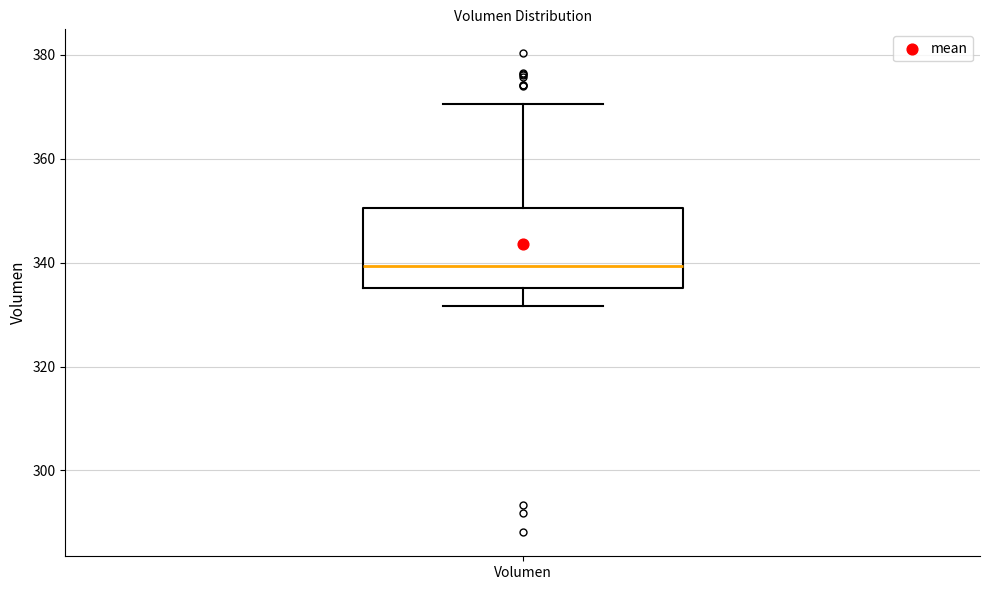

Where is the lower edge of the box for Volumen on the y-axis? The values are not printed on the chart, so give them approximately, as read against the axis.

336